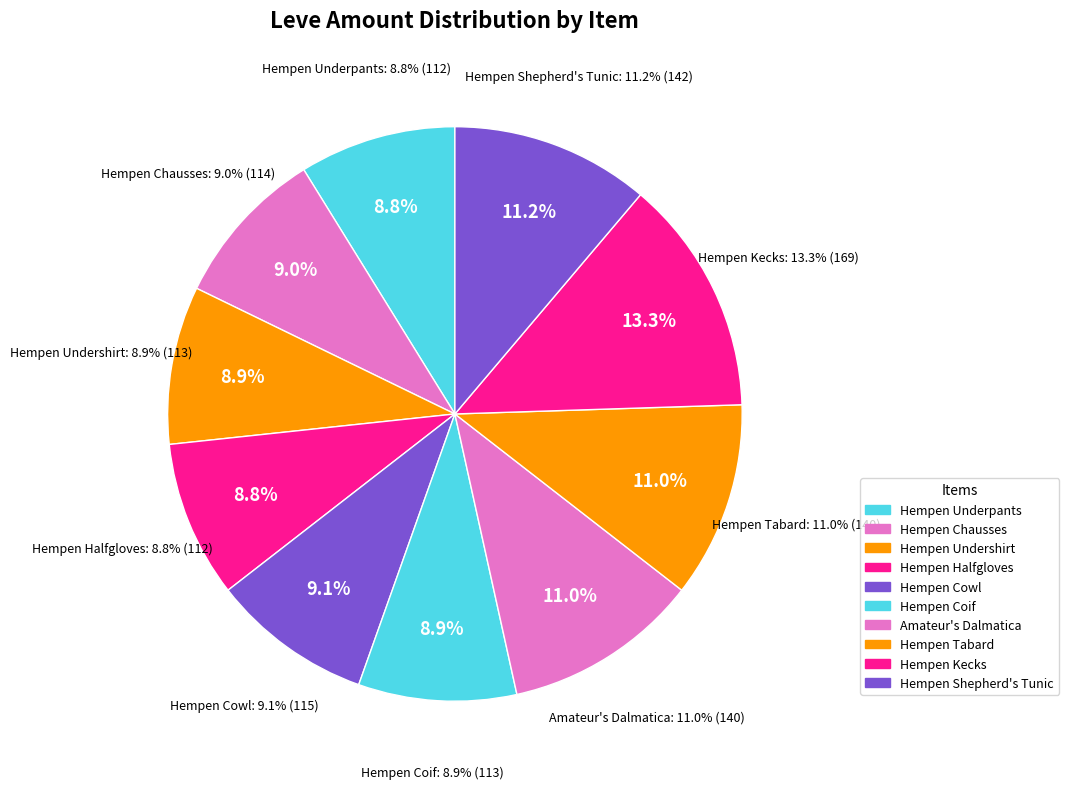

To the nearest percent, what is the difference between the largest and smallest slice percentages?

4%